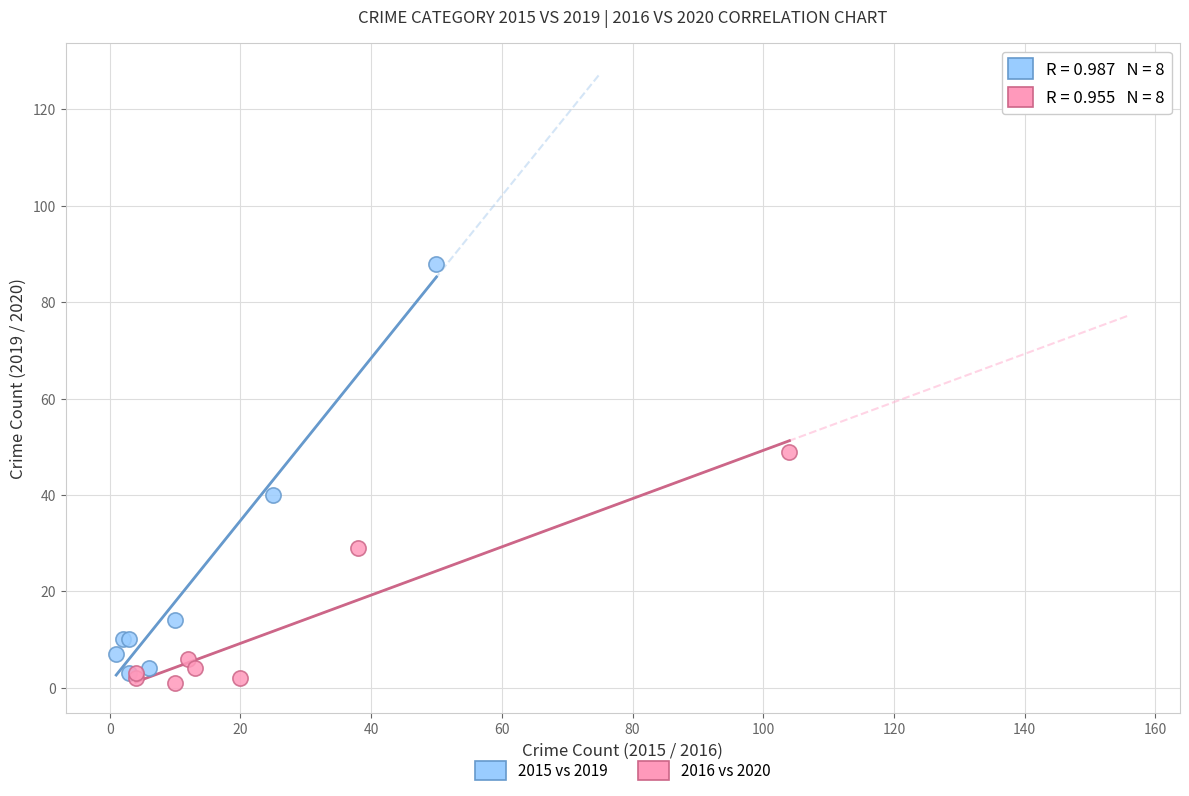

Which series has the largest Y range (max minus min)?

2015 vs 2019